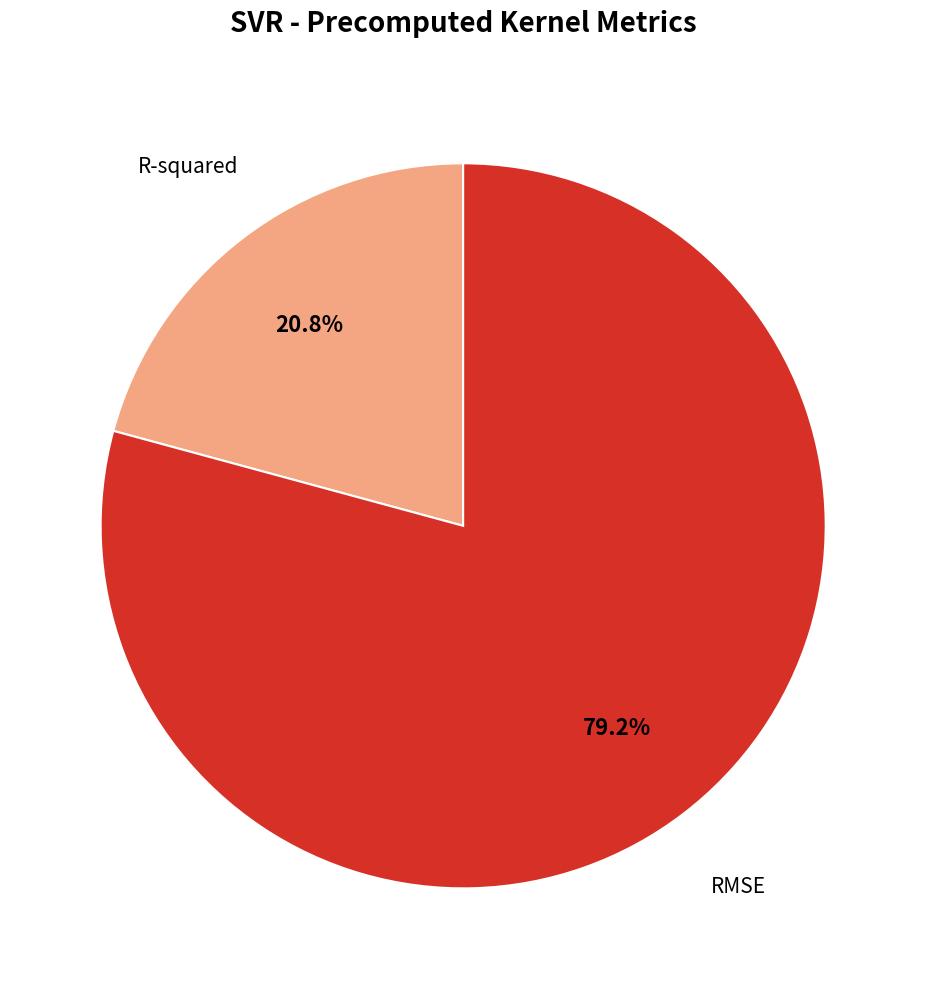

Rank the categories by value from lowest to highest.

R-squared, RMSE